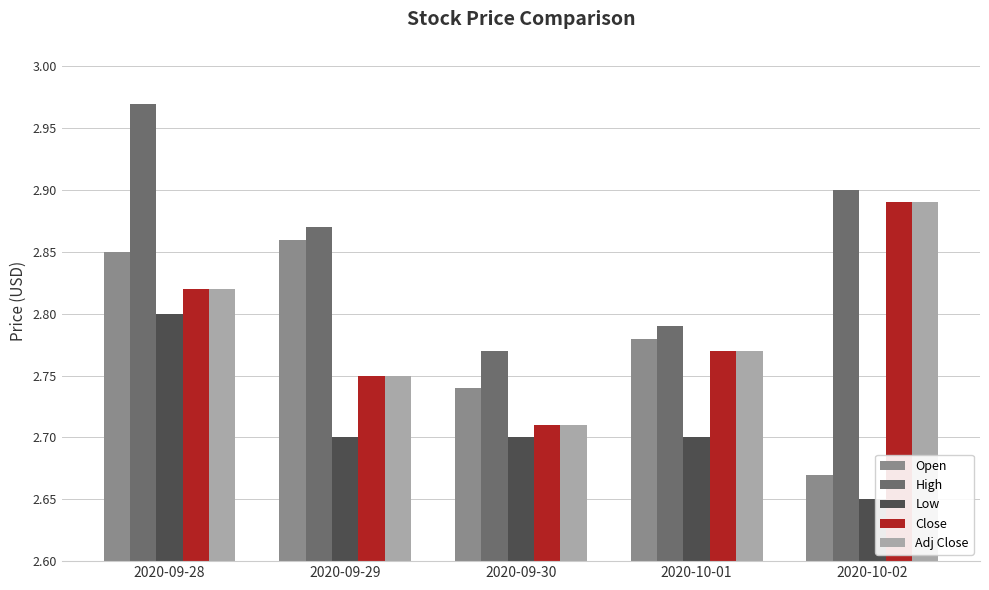

The Open series shows 4.3 at 2020-10-02. True or false?

False